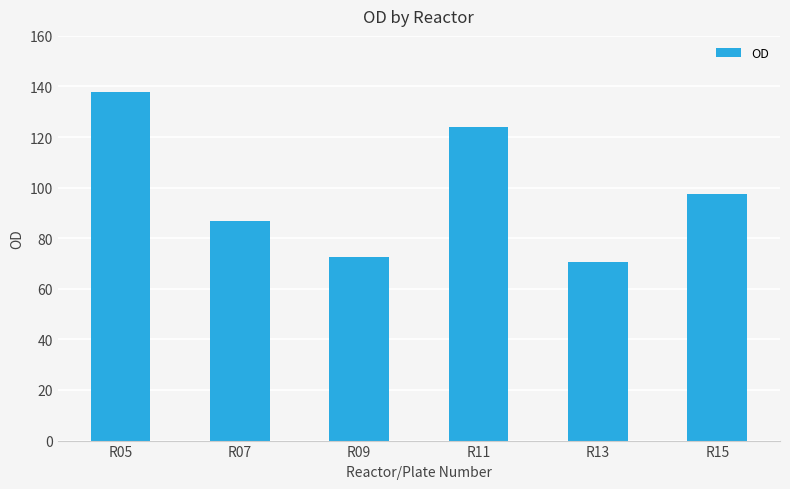

What is the value of the 1st bar from the left?

137.8